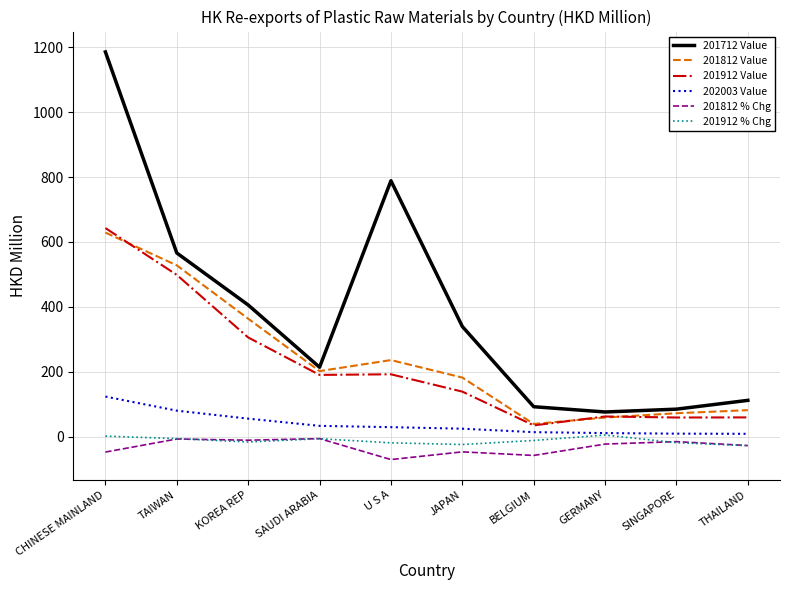

Which label corresponds to the smallest value in the chart?

U S A